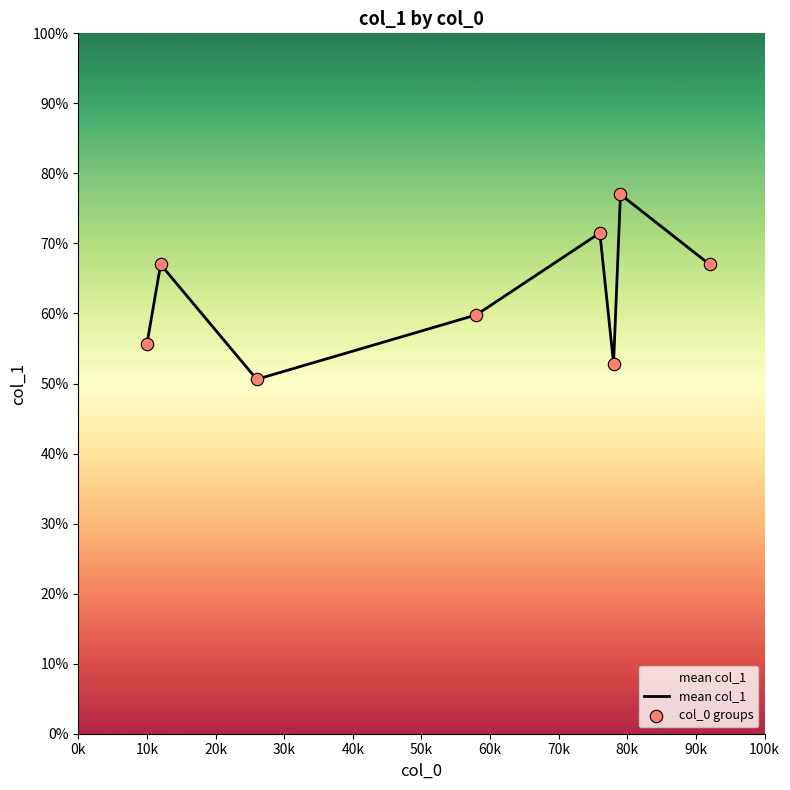

What is the difference between the maximum and minimum values?

26.4